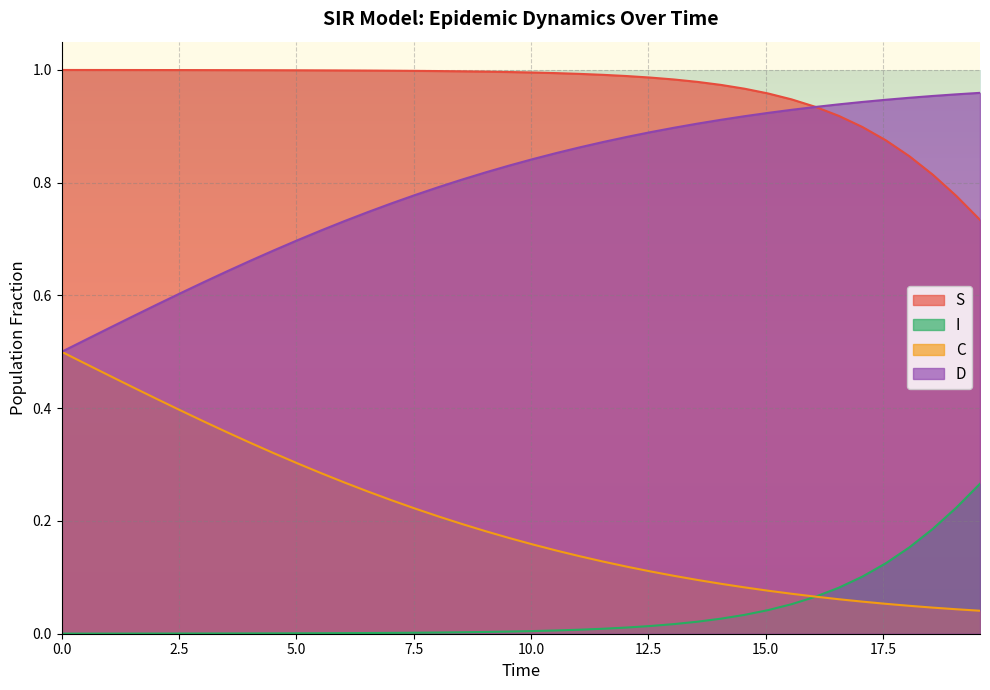

True or false: S and C intersect in this chart.

False